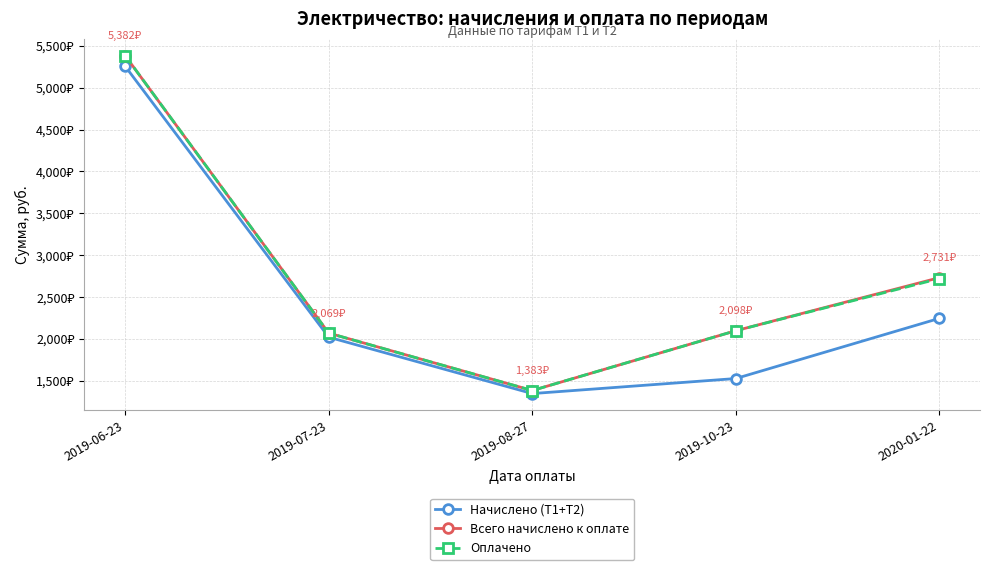

What are all the series names shown in the legend?

Начислено (Т1+Т2), Всего начислено к оплате, Оплачено